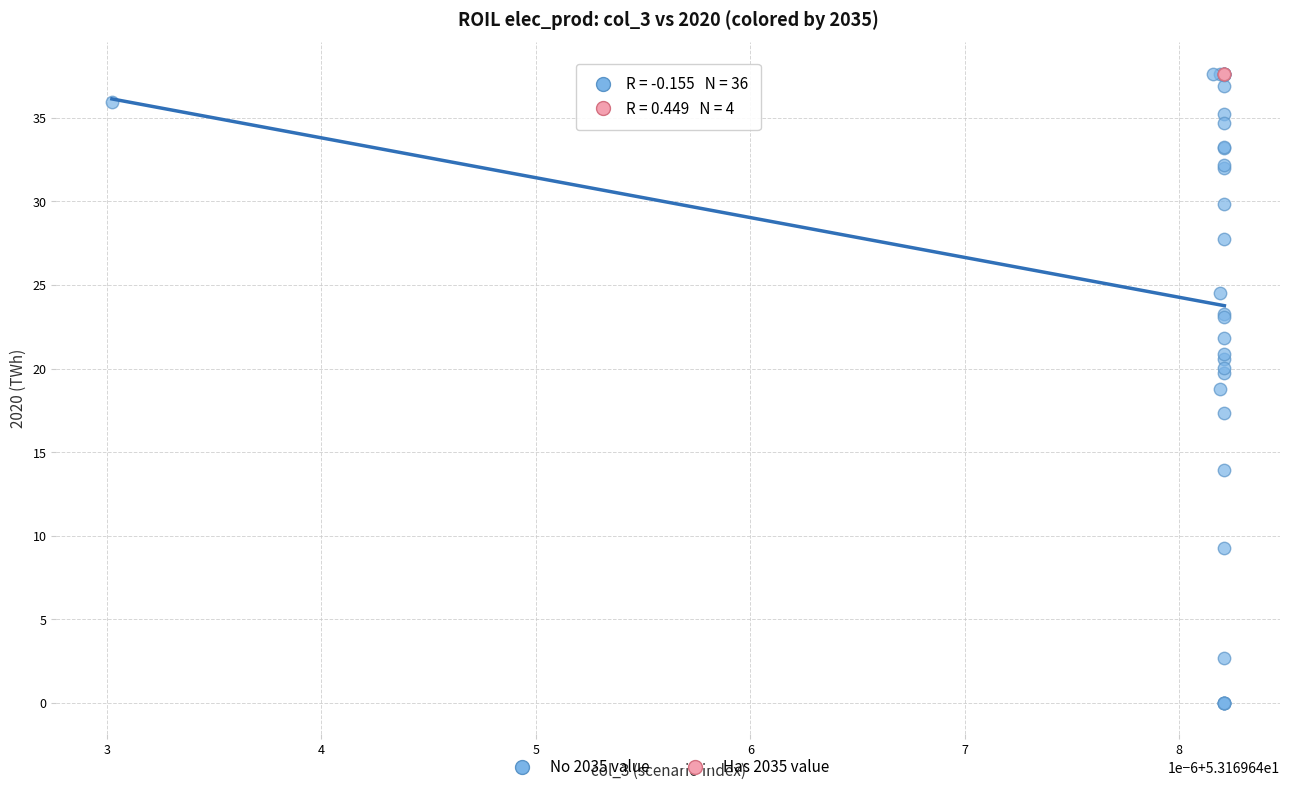

Which series has the widest spread of Y values?

No 2035 value